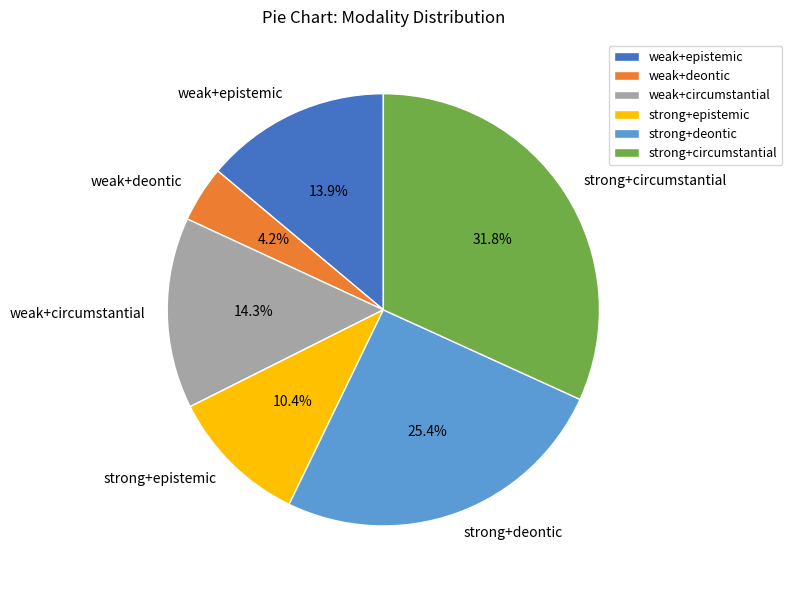

Which has a higher value, weak+epistemic or strong+deontic?

strong+deontic